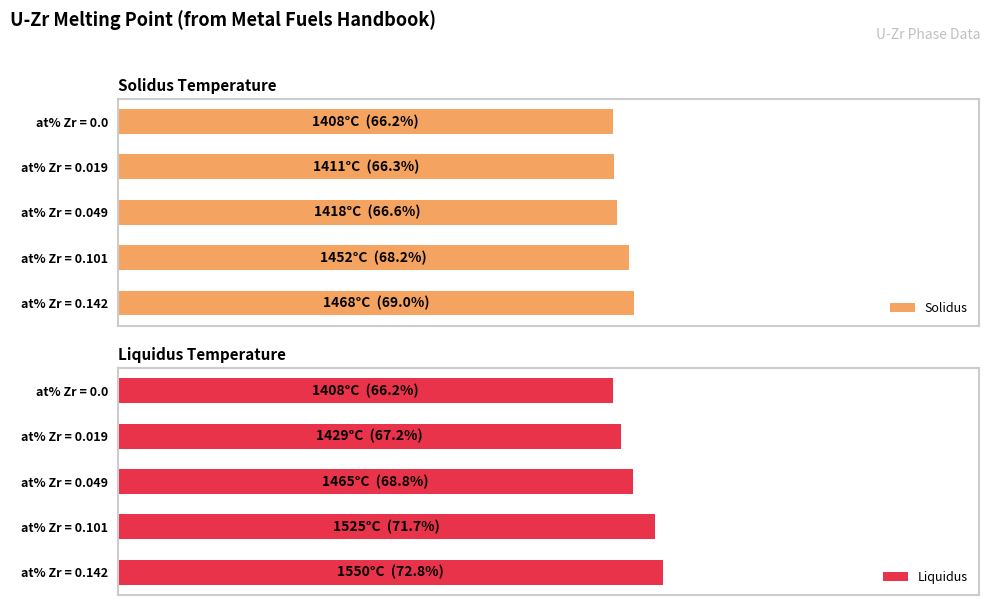

What is the sum of all Liquidus values?

346.7